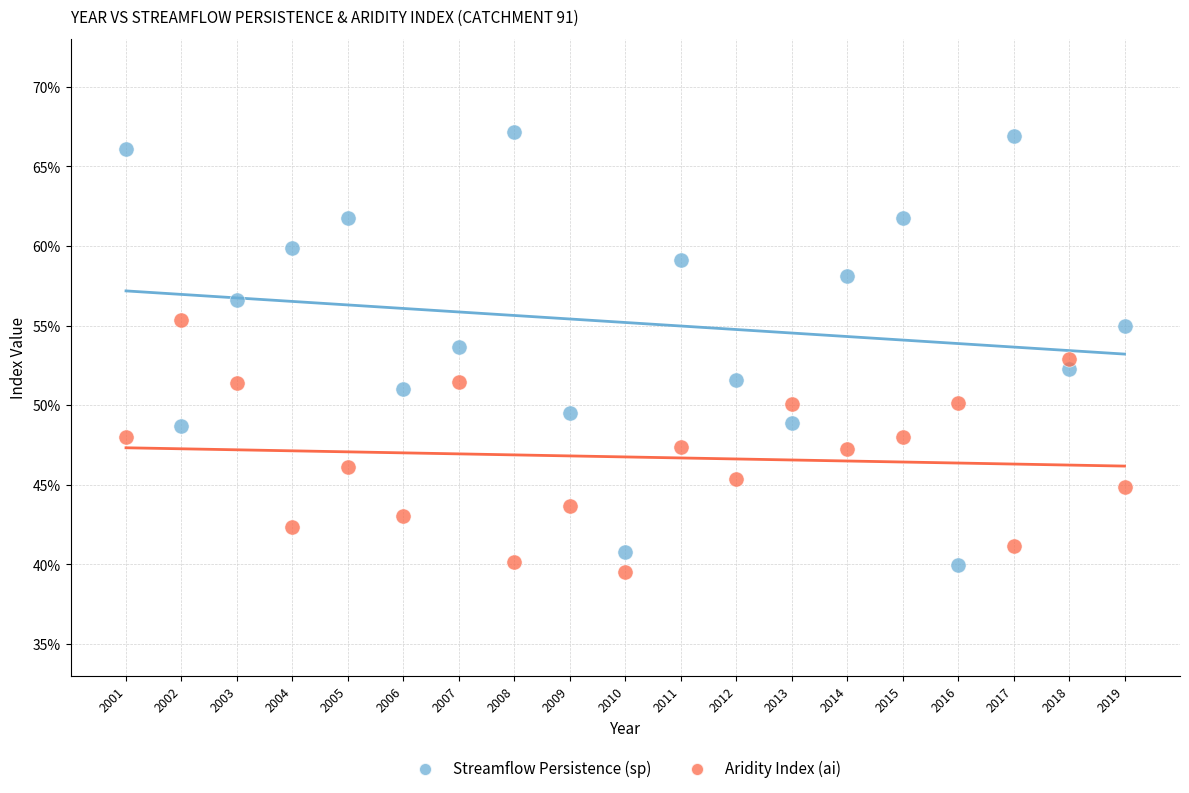

Which series has the widest spread of Y values?

Streamflow Persistence (sp)